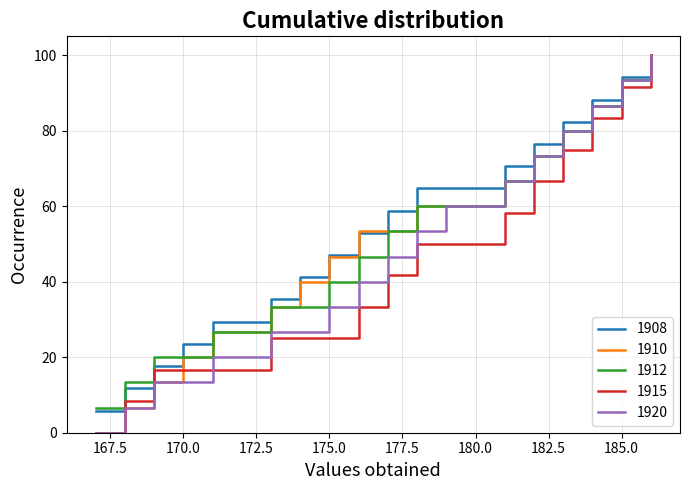

True or false: 1910 and 1915 cross at least once.

True